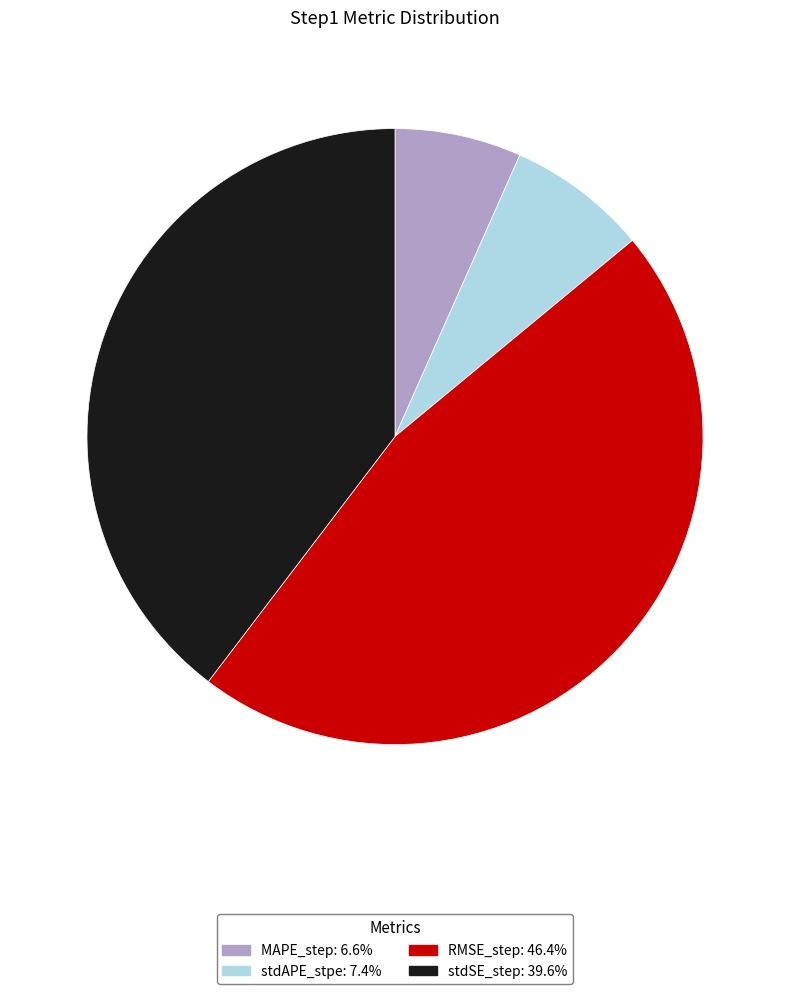

Does any single category account for the majority?

No